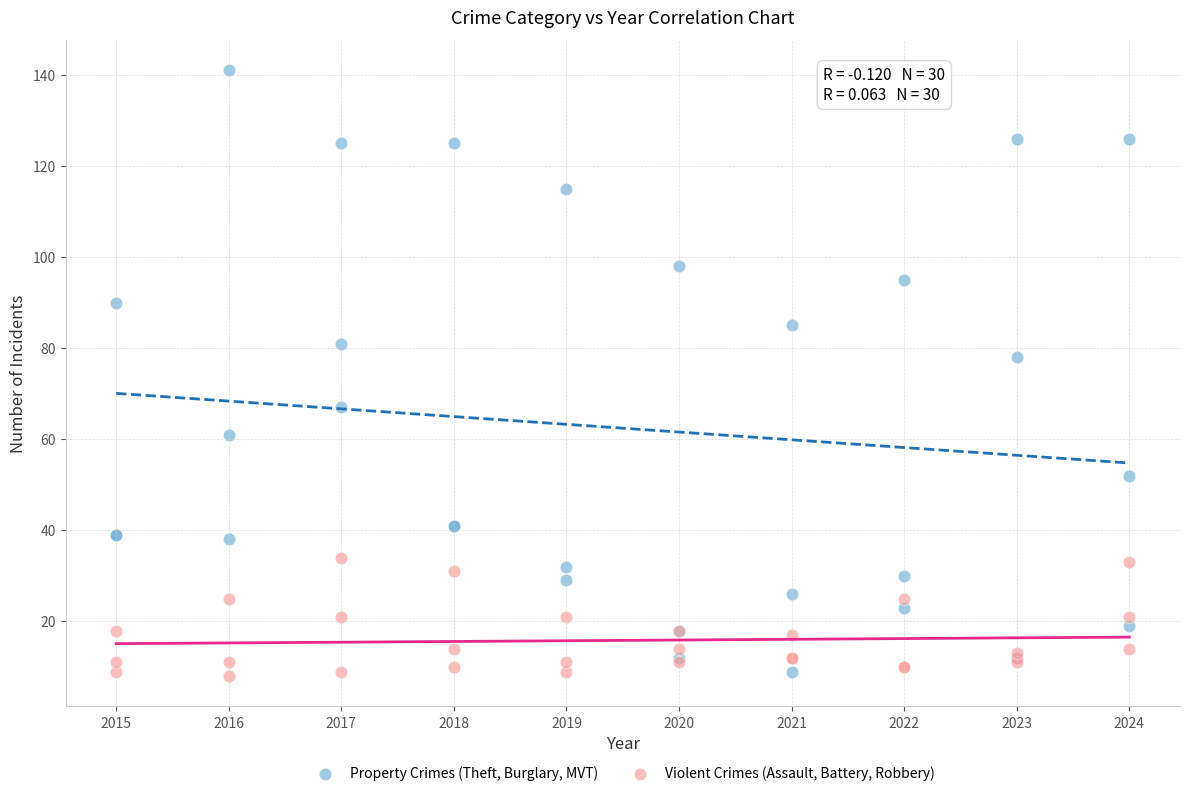

In the Property Crimes (Theft, Burglary, MVT) series, what Y value is closest to 75?

78